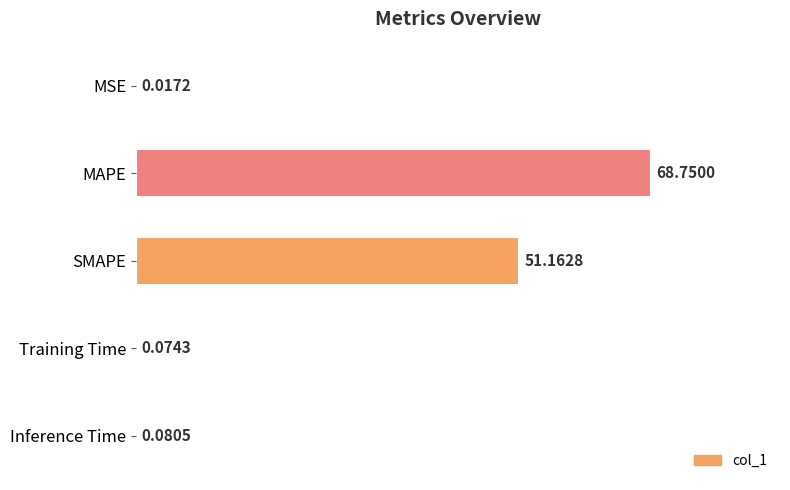

How many distinct data groups are displayed?

1